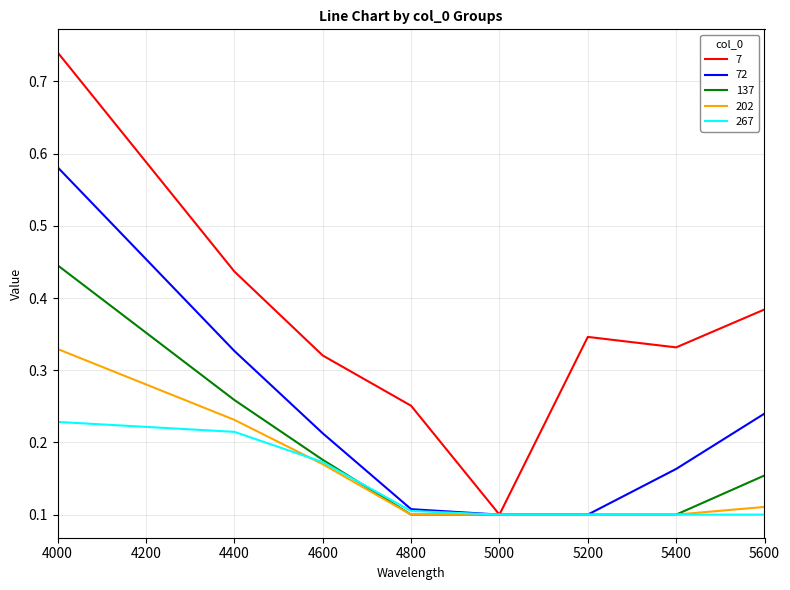

Which category has the highest value across all series?

4000